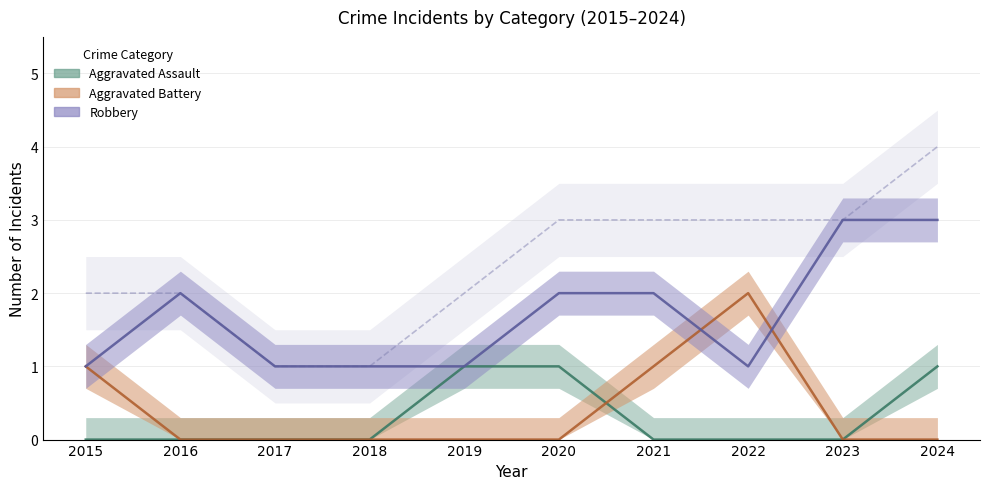

What is the spread (max minus min) of values at 2017?

1